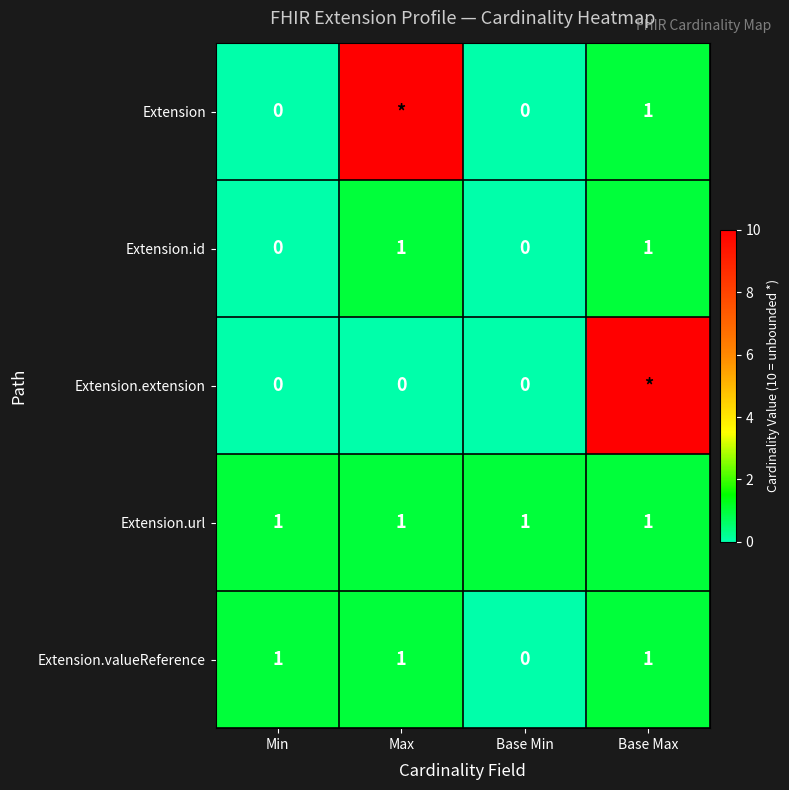

Which series changed the most between Min and Base Min?

Extension.valueReference